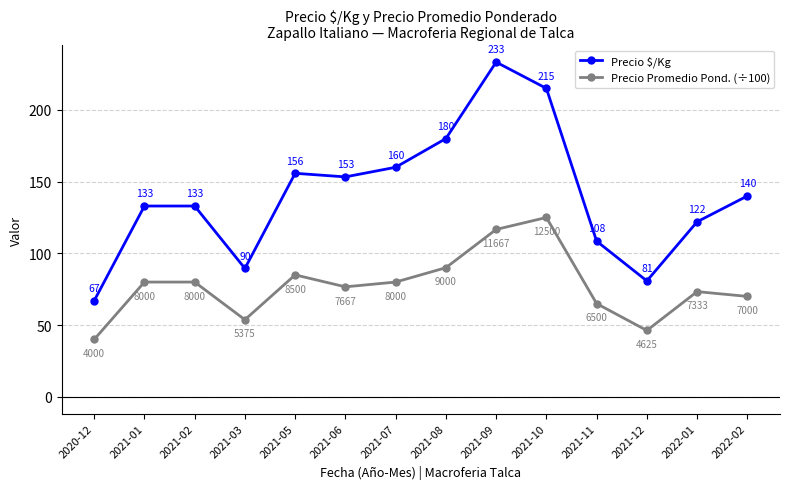

At 2021-06, list the series in order from largest to smallest.

Precio $/Kg, Precio Promedio Pond. (÷100)